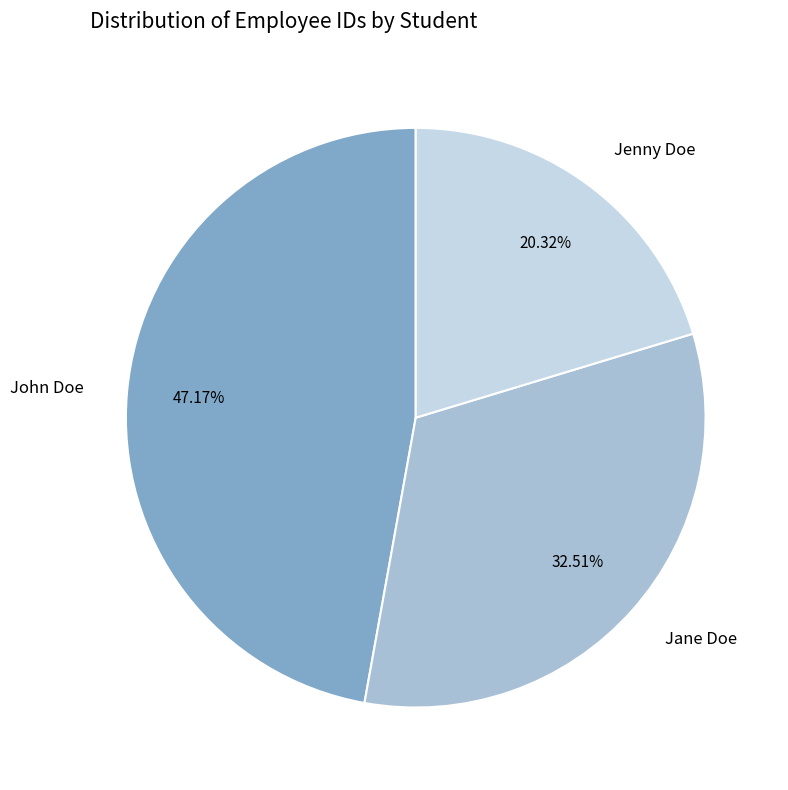

Is there a majority slice in this chart?

No